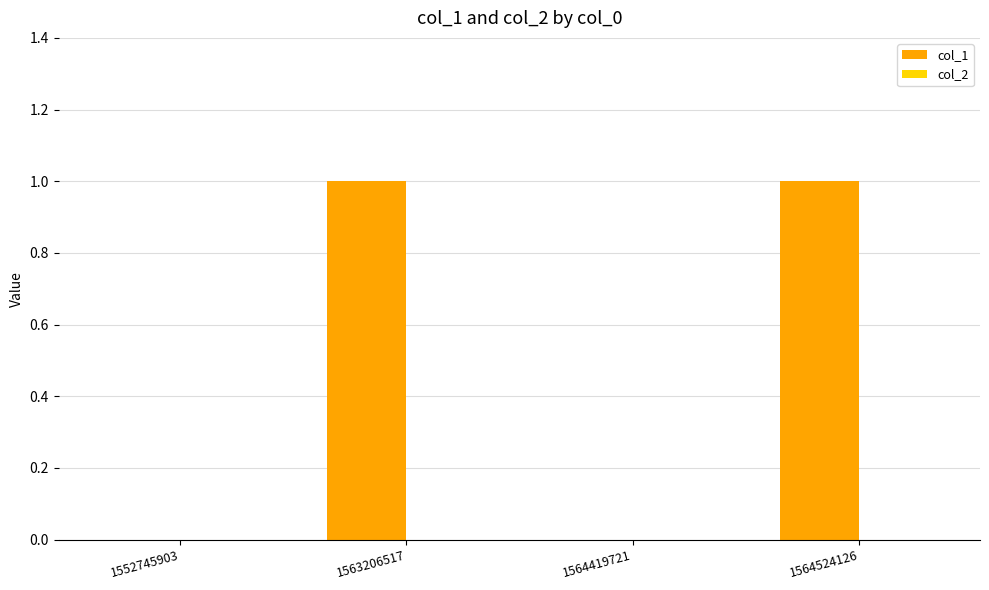

Is it true that the value at 1564524126 is 1?

True